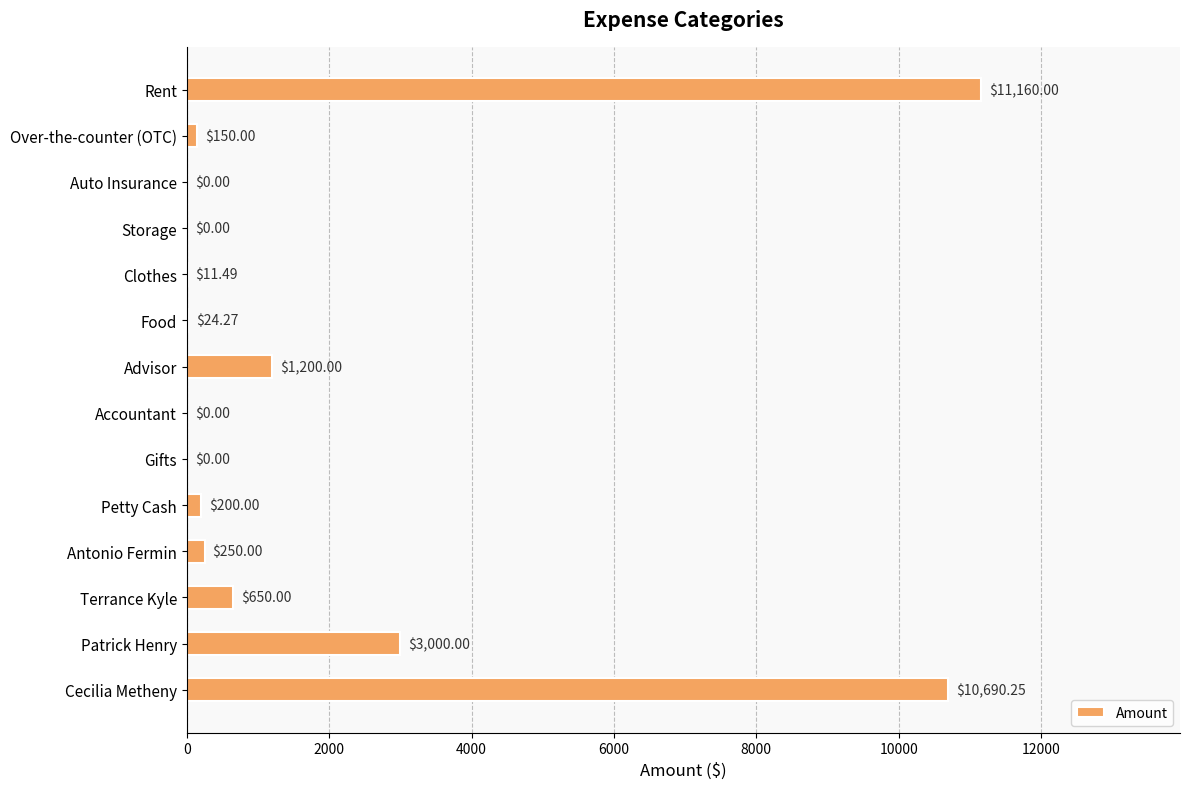

How many positive values are there?

10